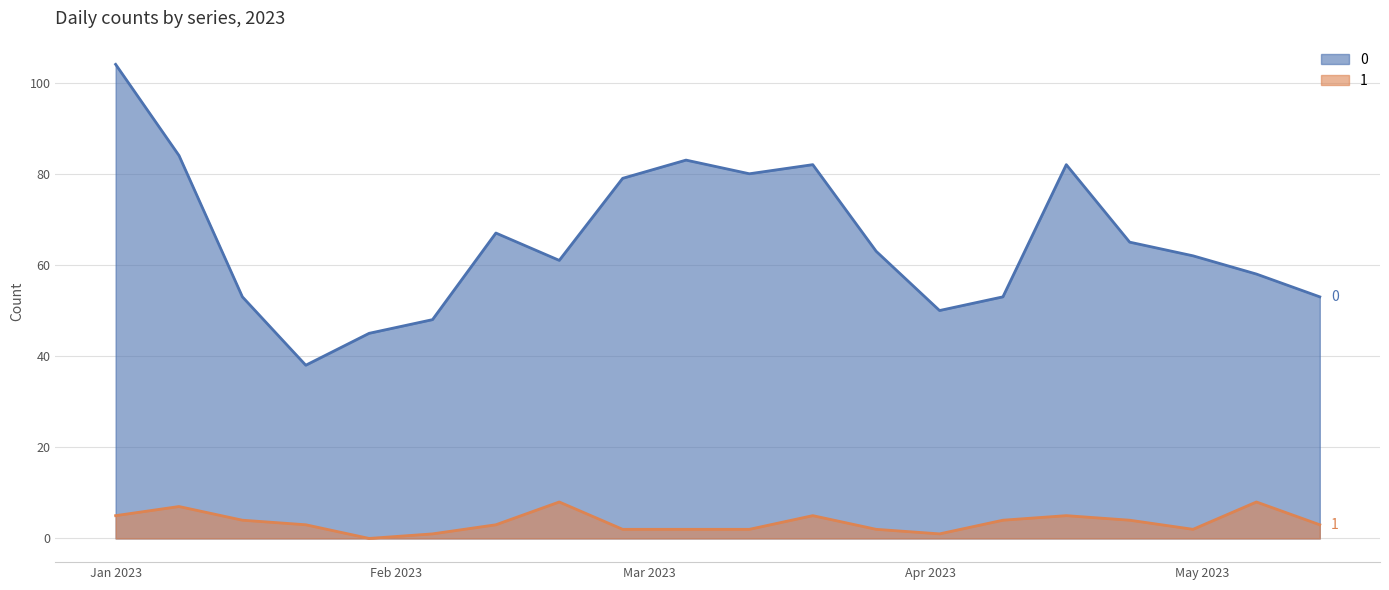

At 2023-05-07, list the series in order from smallest to largest.

1, 0